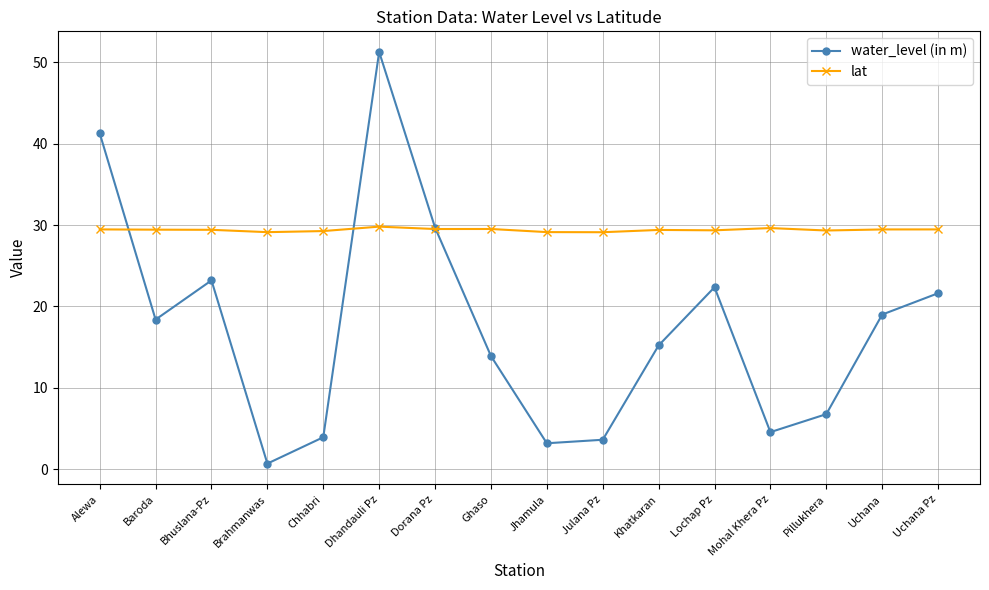

What is the difference between the highest and lowest values at Ghaso?

15.6